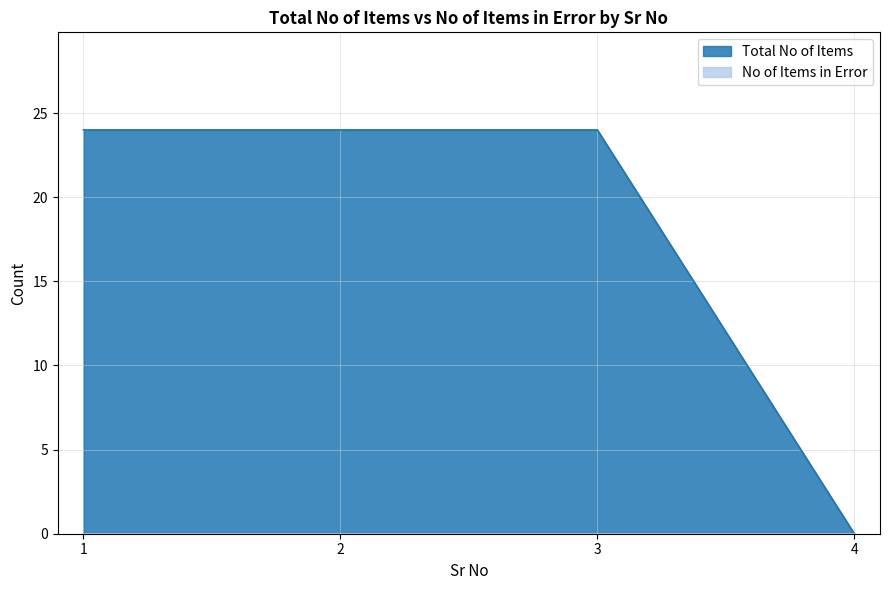

What is the value of the 2nd point from the left?

24